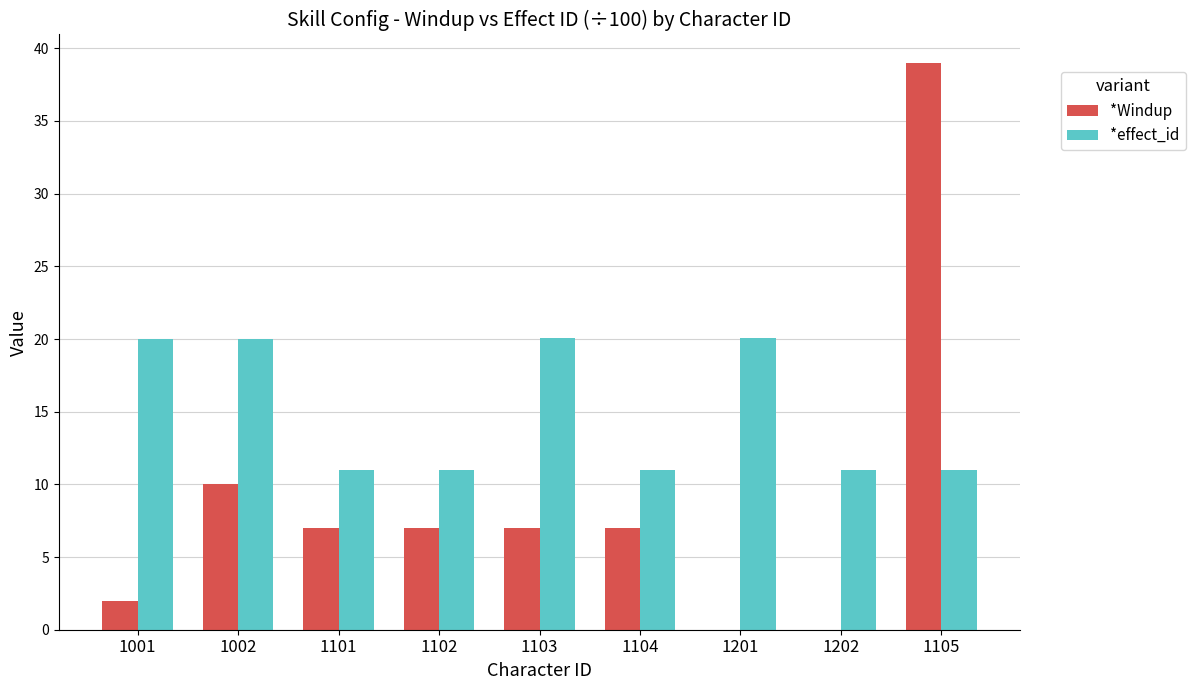

Which series changed the most between 1001 and 1105?

*Windup